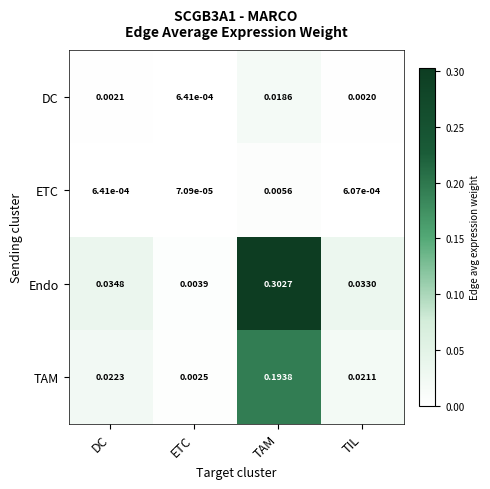

At which category does the chart reach its peak across all series?

TAM